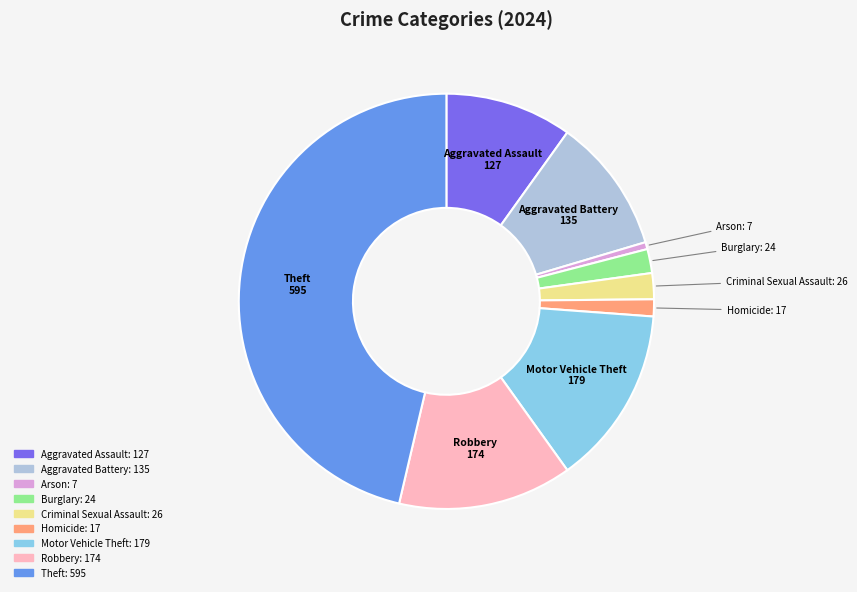

Combined, do Burglary and Aggravated Assault account for over 50%?

No